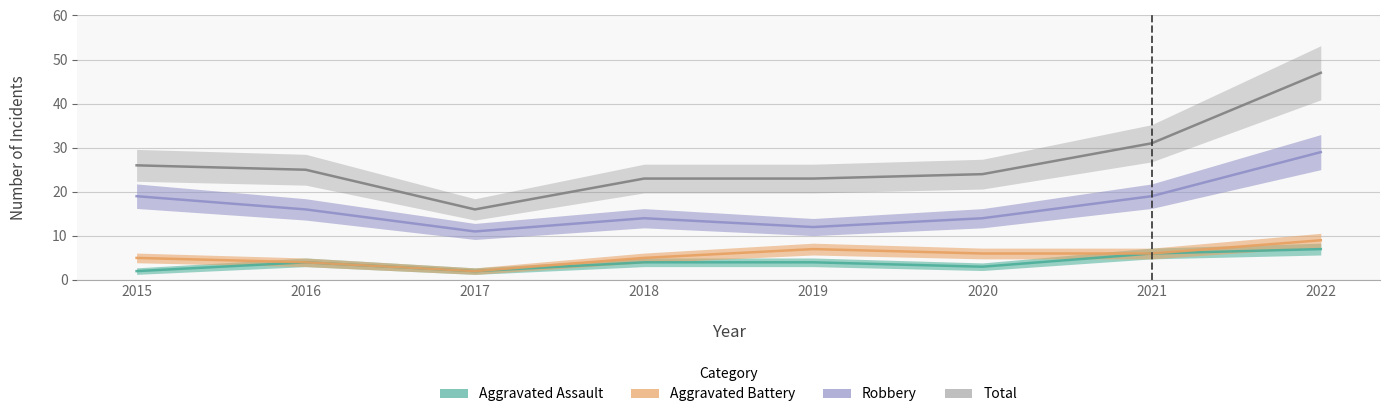

True or false: Total and Aggravated Assault intersect in this chart.

False